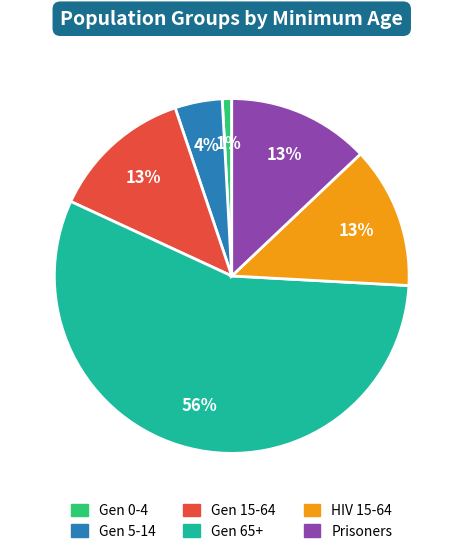

Combined, do Gen 5-14 and Gen 65+ account for over 50%?

Yes